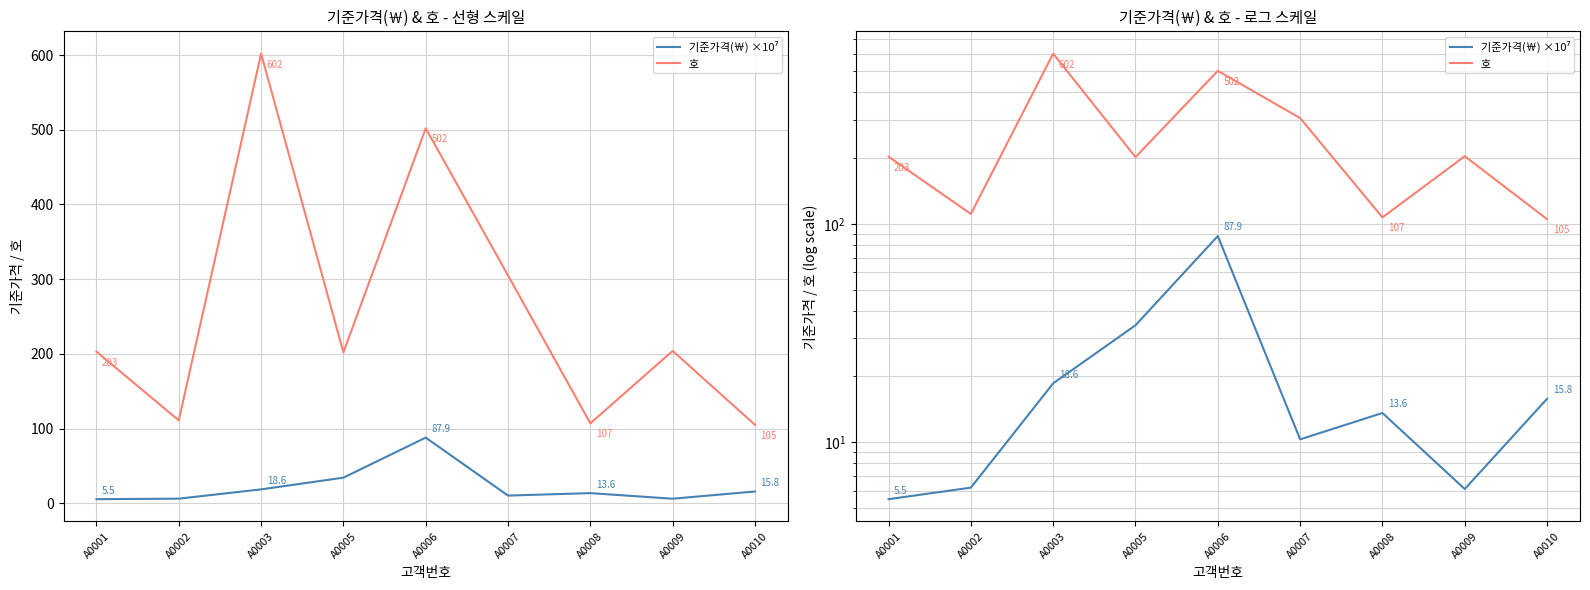

What is the maximum value shown in the chart?

602.0